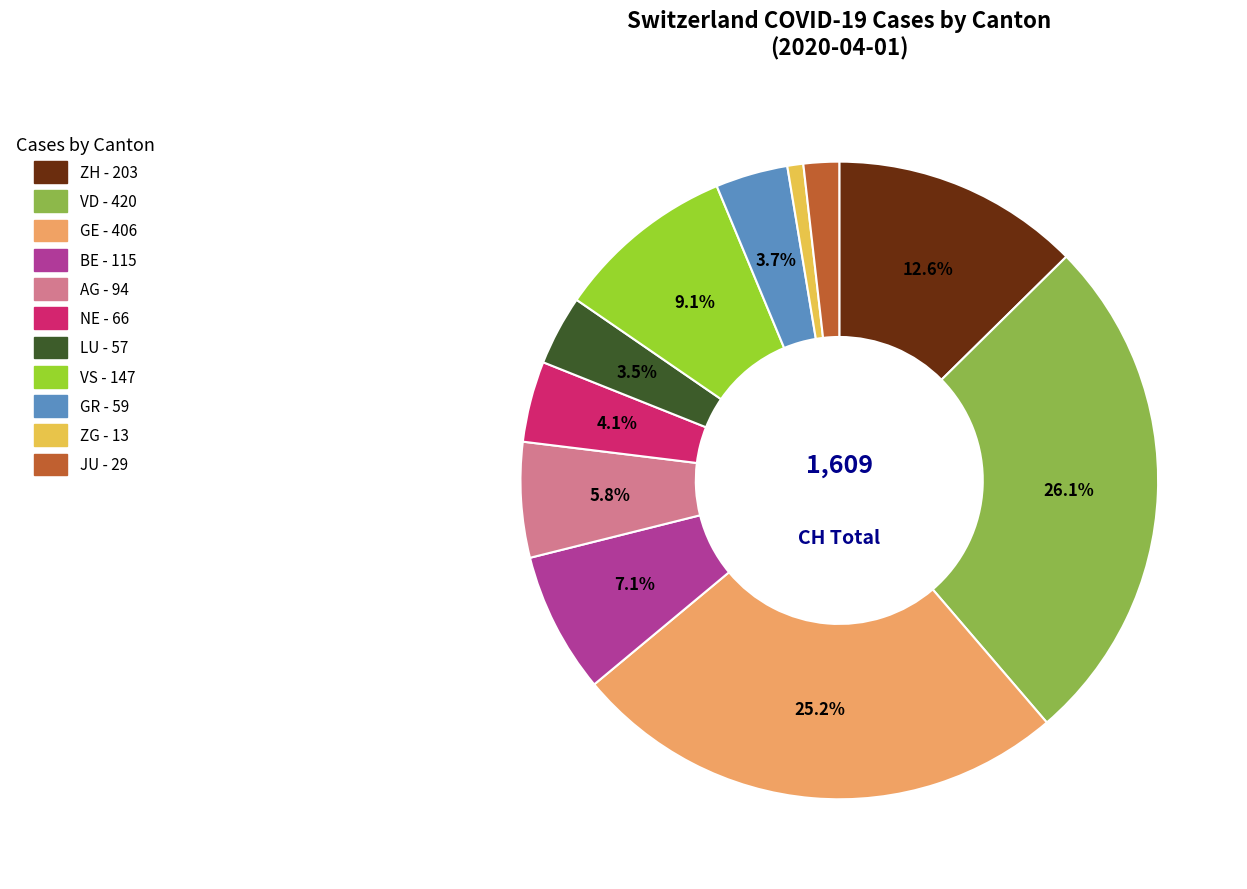

Is there a majority slice in this chart?

No